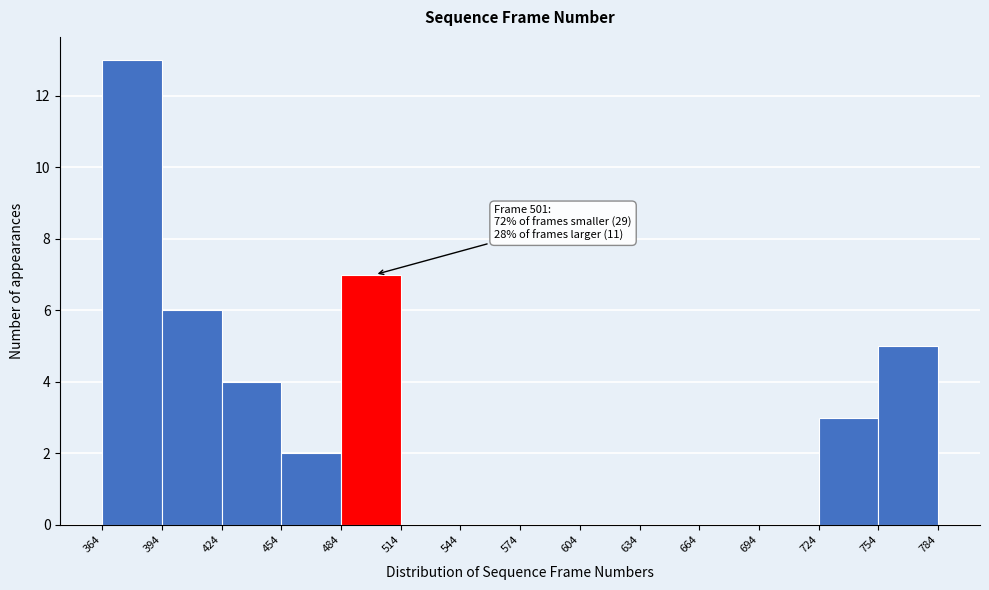

Over which range of the x-axis is the bar tallest?

364 to 394